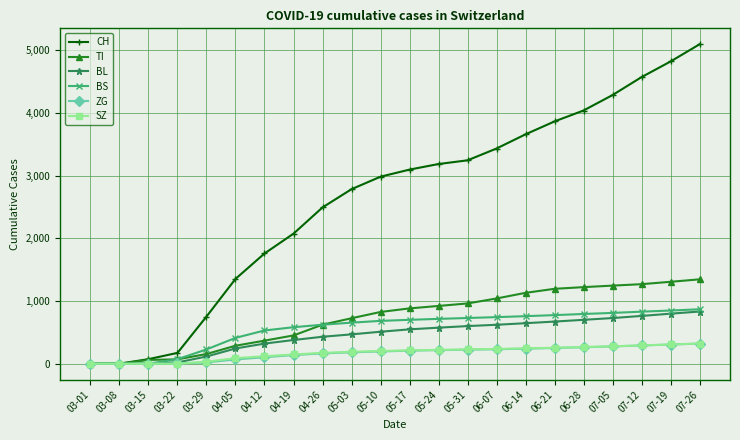

What is the label of the 20th point from the right?

03-15